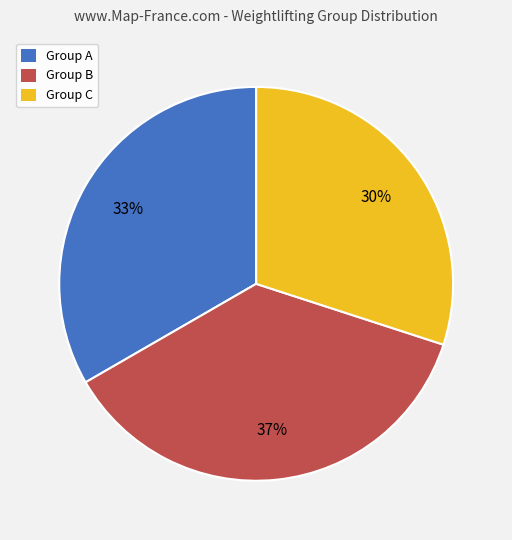

To the nearest percent, what is the average slice percentage?

33%